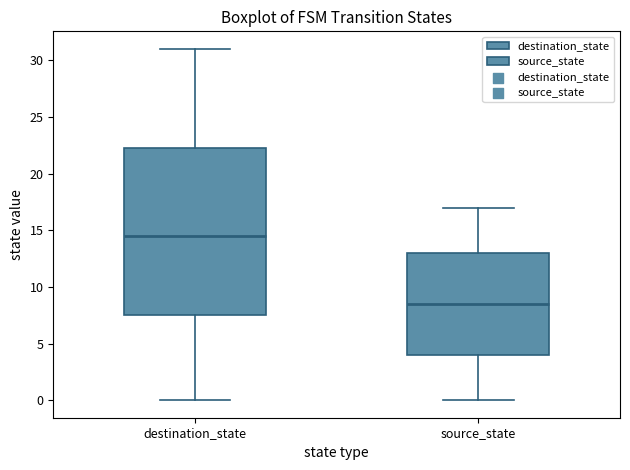

Where does the median line of the box for source_state sit on the y-axis? The values are not printed on the chart, so give them approximately, as read against the axis.

8.5